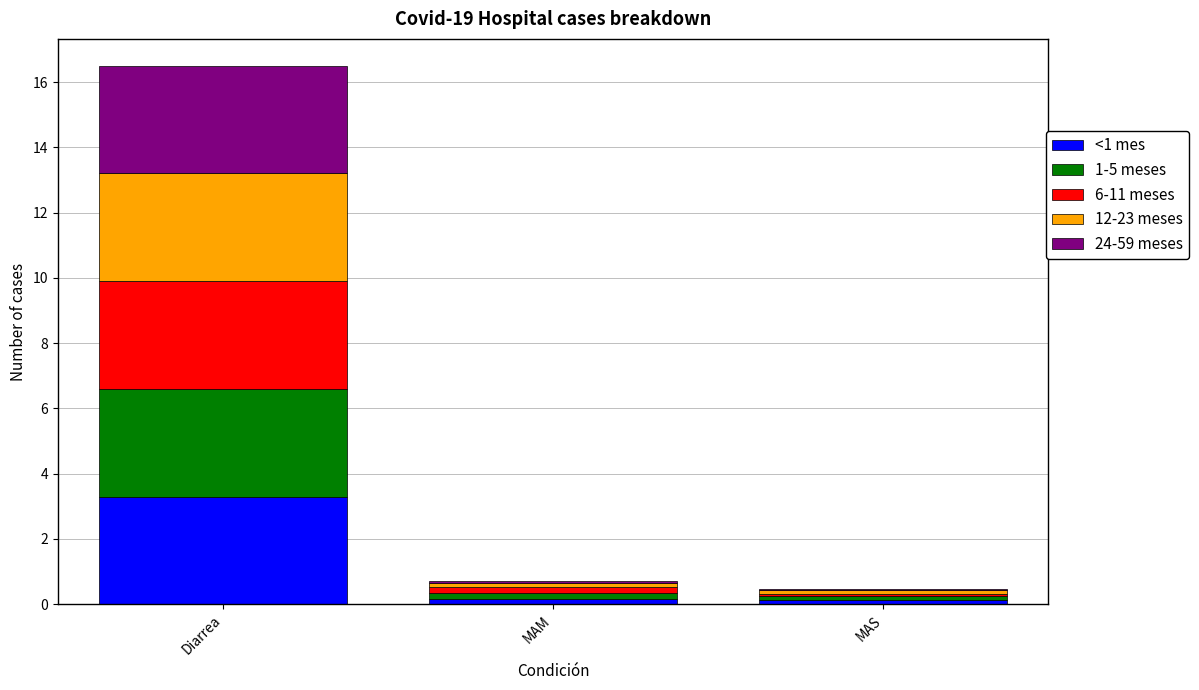

Which category has the highest value in the <1 mes series?

Diarrea